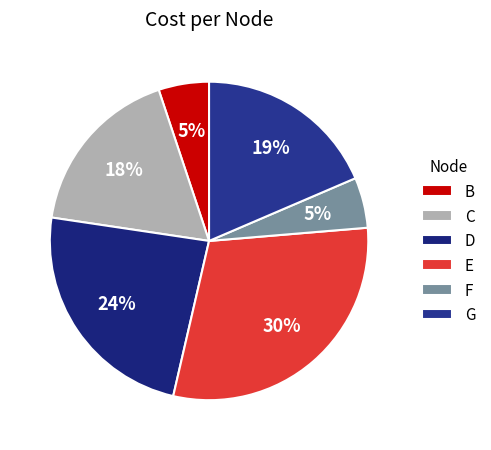

Is E the majority of the pie?

No